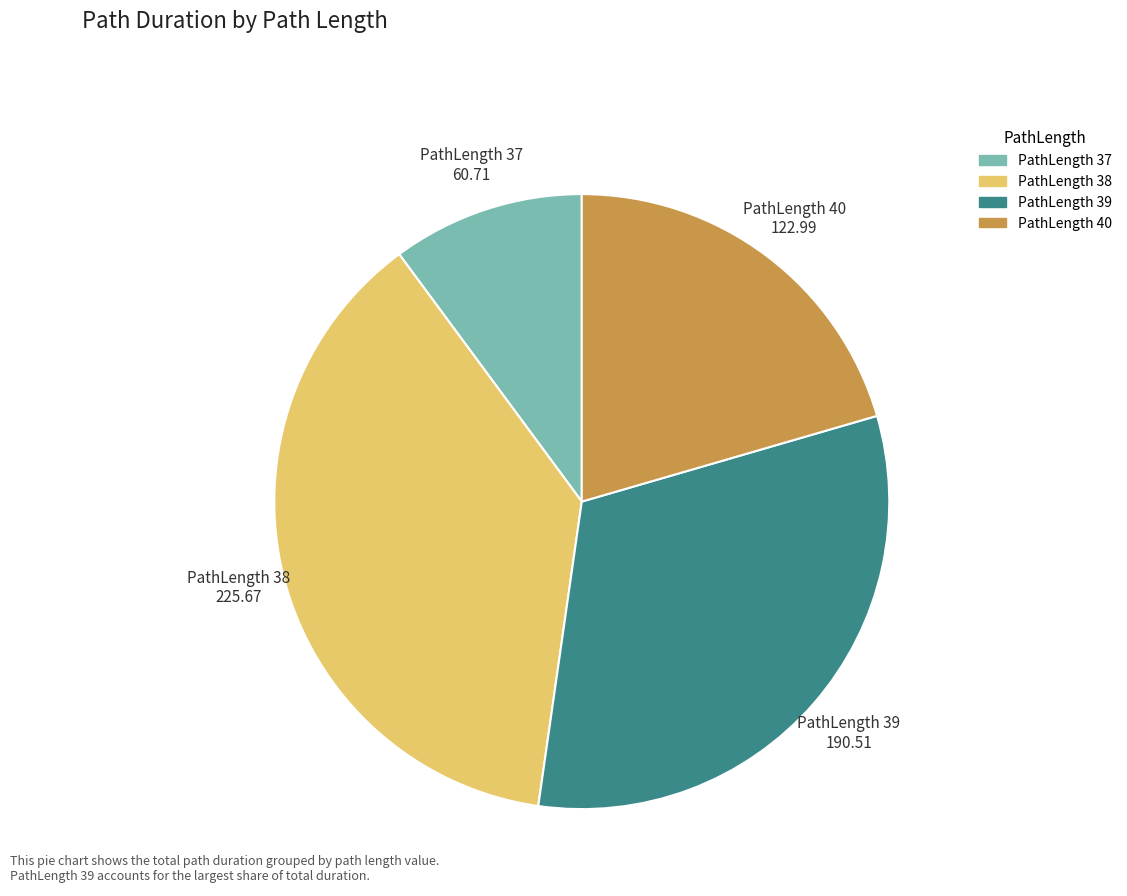

Is there any slice that represents more than half of the pie?

No